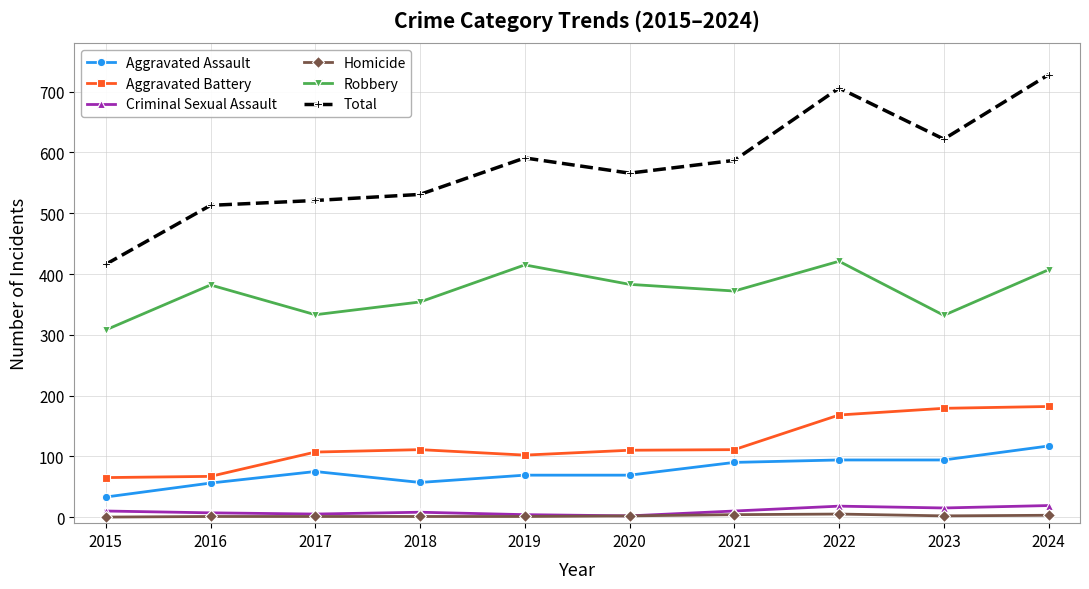

What is the value of the Total point at the 9th from the left?

622